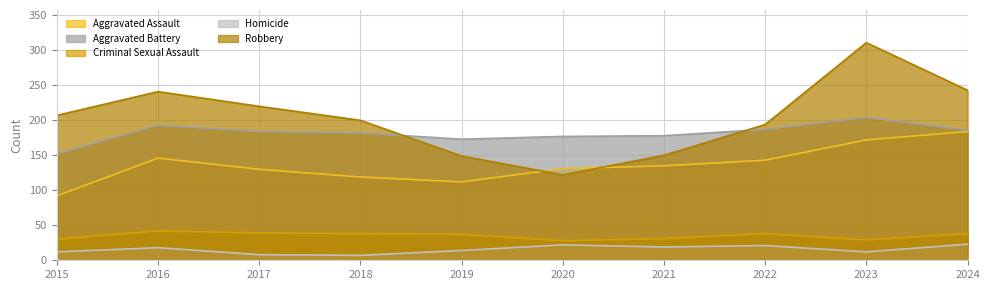

Which category has the highest value in the Robbery series?

2023